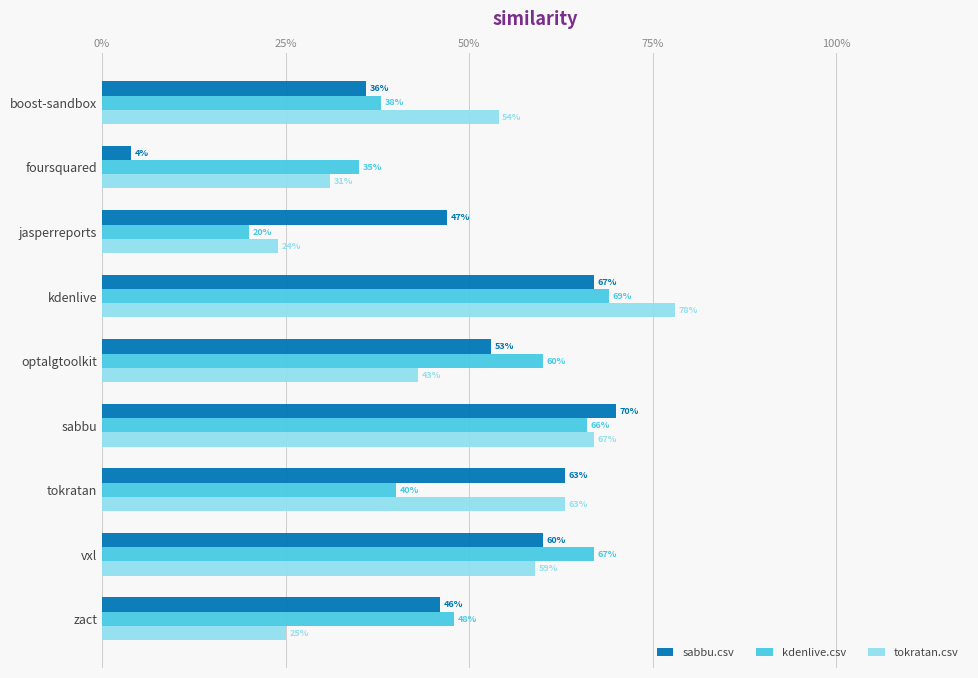

What are all the series names shown in the legend?

sabbu.csv, kdenlive.csv, tokratan.csv